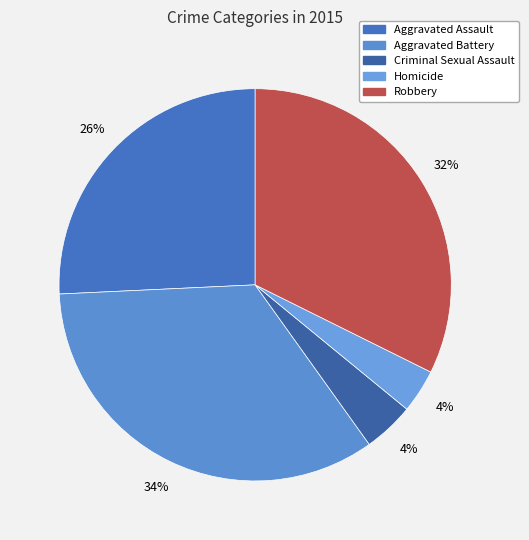

What percentage do Aggravated Assault and Aggravated Battery together represent?

59.9%